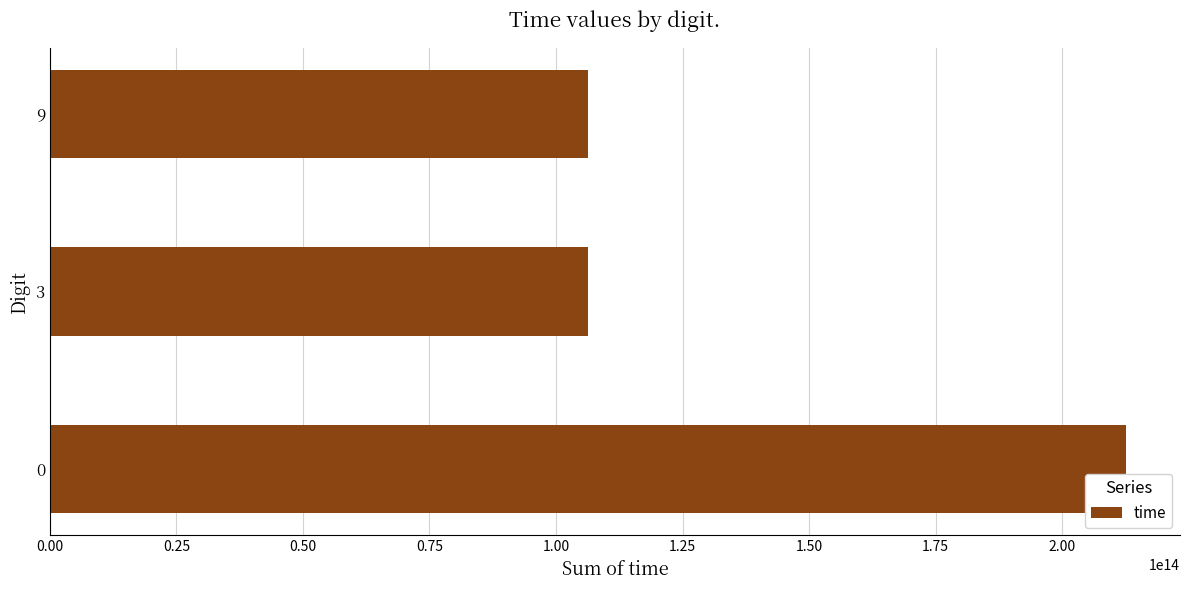

Is it true that the value at 9 is 168443406223419?

False